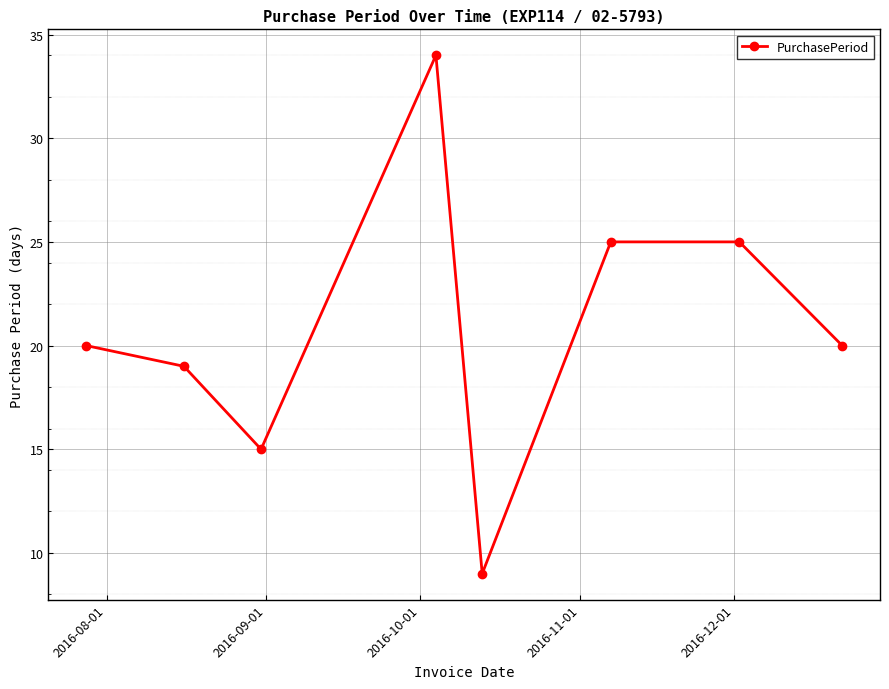

What is the smallest value displayed?

9